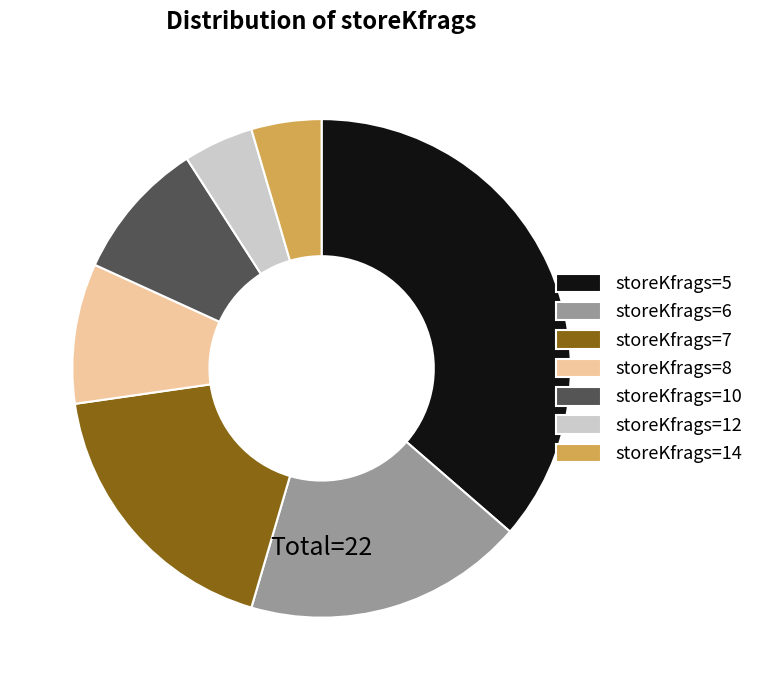

Which category has the biggest portion of the pie?

storeKfrags=5